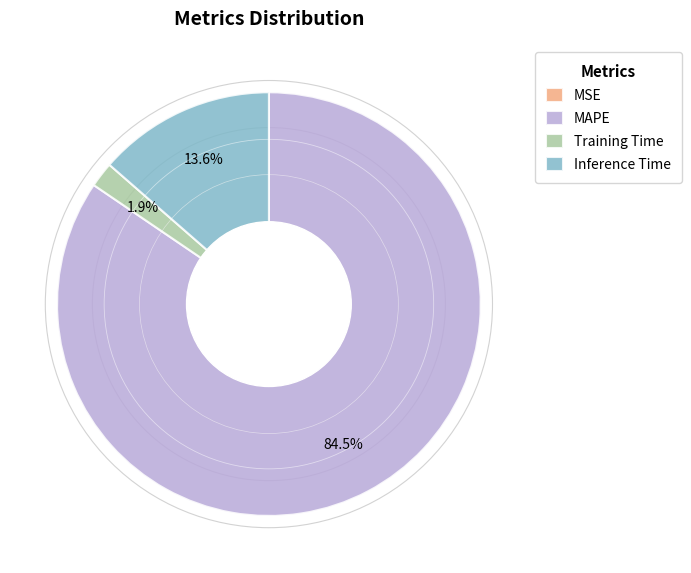

What percentage is the Training Time slice, to the nearest percent?

2%